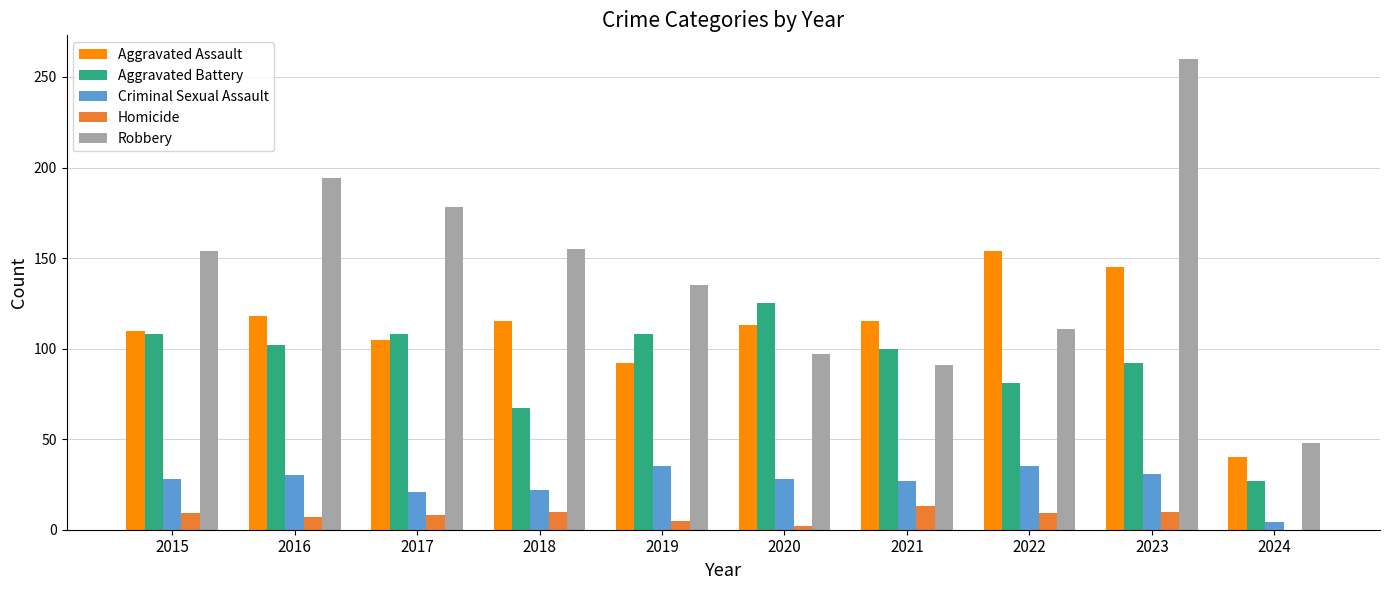

Is it true that Robbery equals 111 at 2022?

True